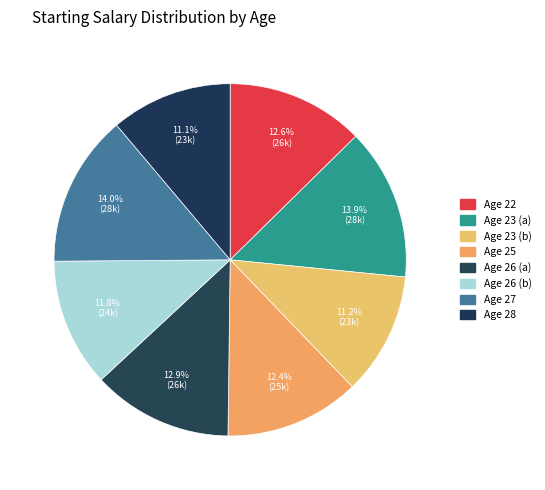

Is there any slice that represents more than half of the pie?

No